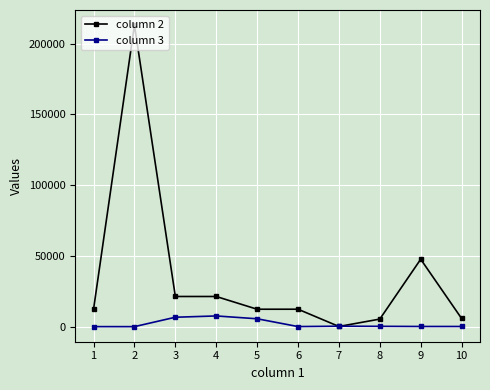

Is the value of column 3 at 10 greater than the value of column 2 at 2?

No